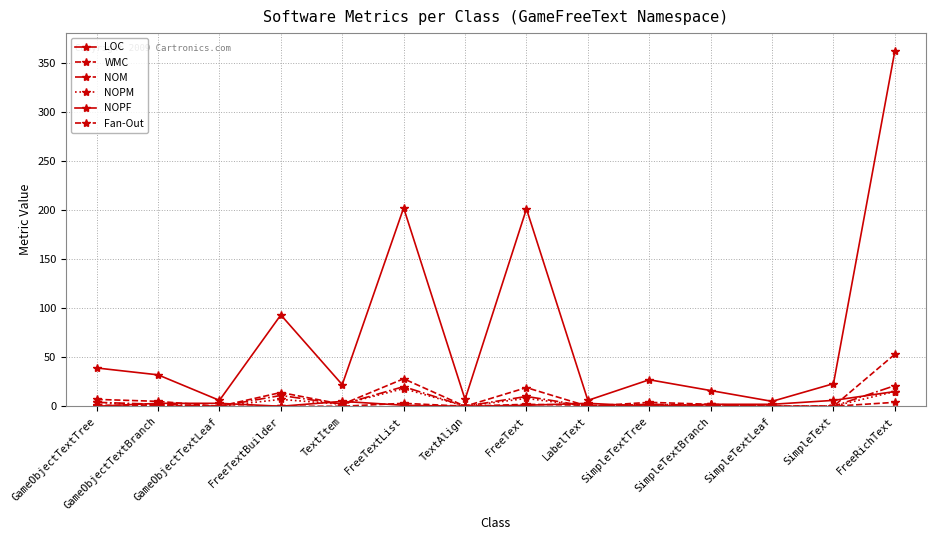

How many lines are shown in the chart?

6